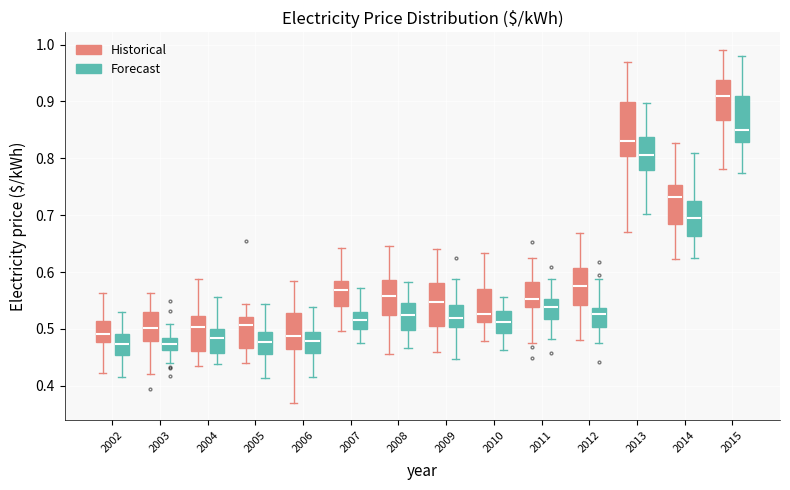

Reading left to right, transcribe this box plot: for each box, give where its median line is, the range the box spans, and where its two whiskers end, as read against the y-axis. The values are not printed on the chart, so give them approximately, as read against the axis.

2002 (Historical): median 0.49, box 0.48 to 0.51, whiskers 0.42 to 0.56
2002 (Forecast): median 0.47, box 0.45 to 0.49, whiskers 0.42 to 0.53
2003 (Historical): median 0.50, box 0.48 to 0.53, whiskers 0.42 to 0.56
2003 (Forecast): median 0.47, box 0.46 to 0.48, whiskers 0.44 to 0.51
2004 (Historical): median 0.50, box 0.46 to 0.52, whiskers 0.44 to 0.59
2004 (Forecast): median 0.48, box 0.46 to 0.50, whiskers 0.44 to 0.56
2005 (Historical): median 0.51, box 0.47 to 0.52, whiskers 0.44 to 0.54
2005 (Forecast): median 0.48, box 0.46 to 0.50, whiskers 0.41 to 0.54
2006 (Historical): median 0.49, box 0.46 to 0.53, whiskers 0.37 to 0.58
2006 (Forecast): median 0.48, box 0.46 to 0.49, whiskers 0.42 to 0.54
2007 (Historical): median 0.57, box 0.54 to 0.58, whiskers 0.50 to 0.64
2007 (Forecast): median 0.52, box 0.50 to 0.53, whiskers 0.47 to 0.57
2008 (Historical): median 0.56, box 0.53 to 0.59, whiskers 0.46 to 0.65
2008 (Forecast): median 0.52, box 0.50 to 0.55, whiskers 0.47 to 0.58
2009 (Historical): median 0.55, box 0.50 to 0.58, whiskers 0.46 to 0.64
2009 (Forecast): median 0.52, box 0.50 to 0.54, whiskers 0.45 to 0.59
2010 (Historical): median 0.53, box 0.51 to 0.57, whiskers 0.48 to 0.63
2010 (Forecast): median 0.51, box 0.49 to 0.53, whiskers 0.46 to 0.56
2011 (Historical): median 0.55, box 0.54 to 0.58, whiskers 0.48 to 0.62
2011 (Forecast): median 0.54, box 0.52 to 0.55, whiskers 0.48 to 0.59
2012 (Historical): median 0.58, box 0.54 to 0.61, whiskers 0.48 to 0.67
2012 (Forecast): median 0.53, box 0.50 to 0.54, whiskers 0.48 to 0.59
2013 (Historical): median 0.83, box 0.80 to 0.90, whiskers 0.67 to 0.97
2013 (Forecast): median 0.81, box 0.78 to 0.84, whiskers 0.70 to 0.90
2014 (Historical): median 0.73, box 0.68 to 0.75, whiskers 0.62 to 0.83
2014 (Forecast): median 0.70, box 0.66 to 0.72, whiskers 0.62 to 0.81
2015 (Historical): median 0.91, box 0.87 to 0.94, whiskers 0.78 to 0.99
2015 (Forecast): median 0.85, box 0.83 to 0.91, whiskers 0.77 to 0.98